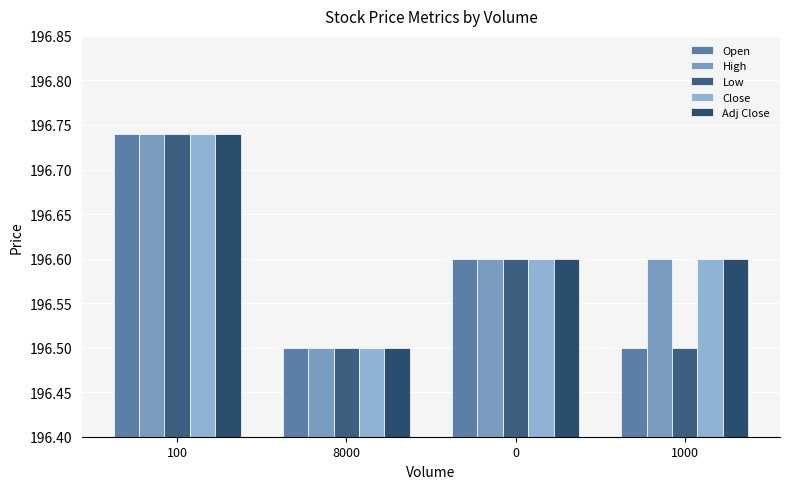

What value does the Open series have at 0?

196.6